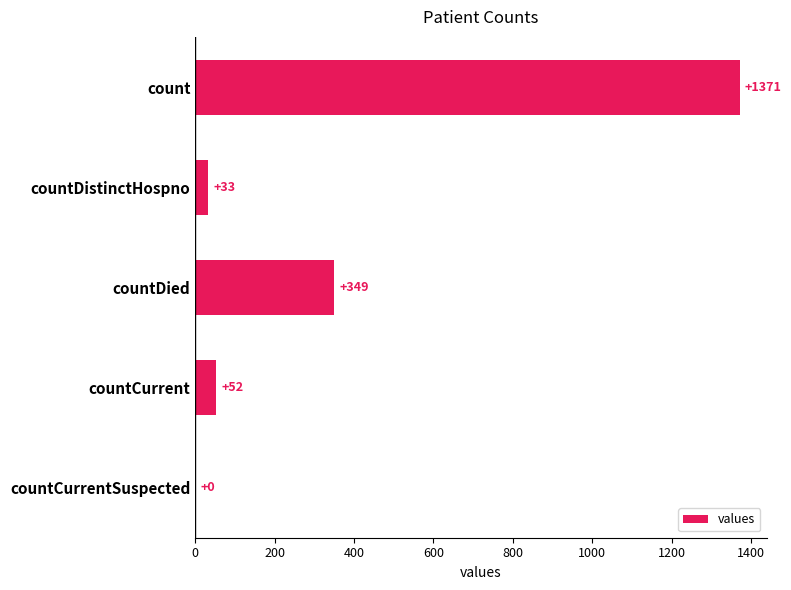

What is the change in value from countDistinctHospno to countCurrentSuspected?

-33